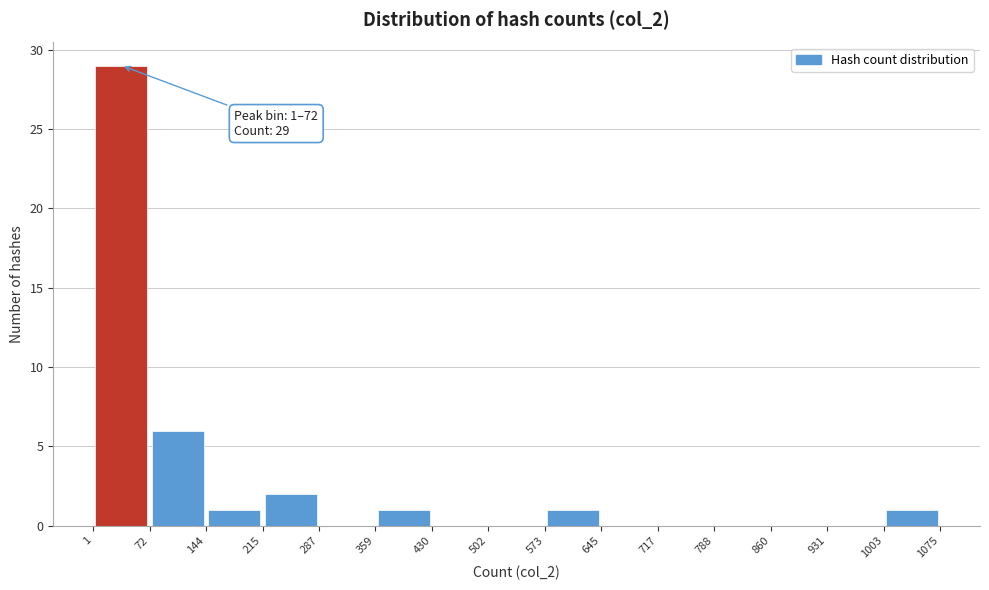

Over which range of the x-axis is the bar tallest?

1 to 72